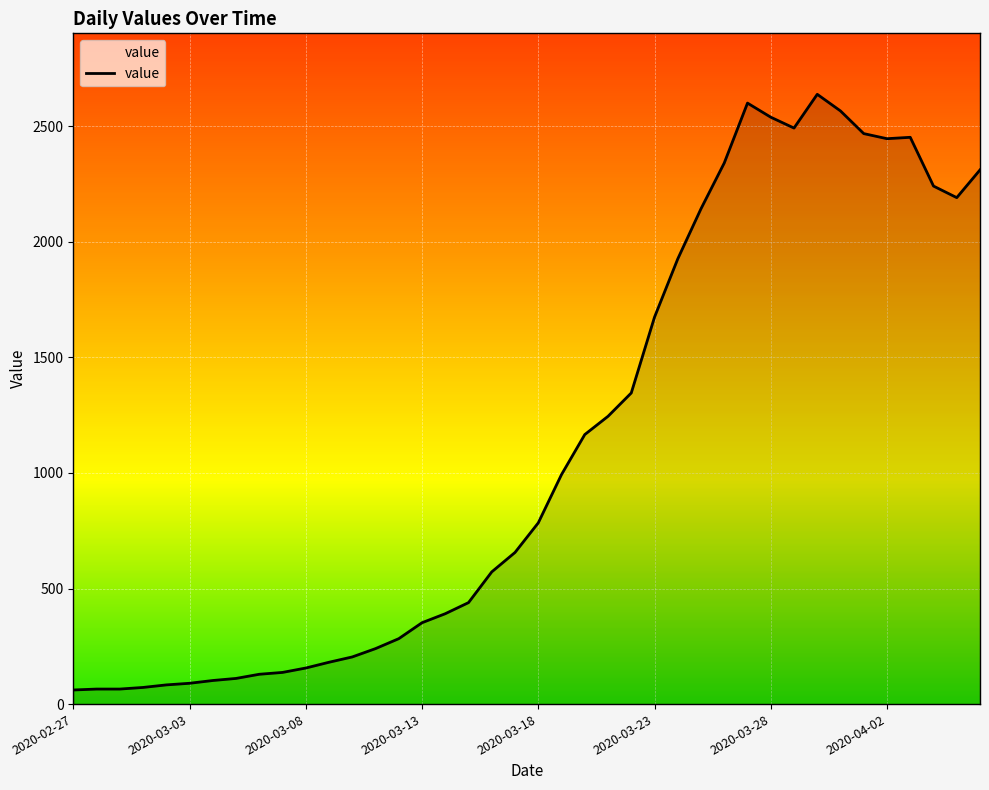

What is the minimum value shown in the chart?

61